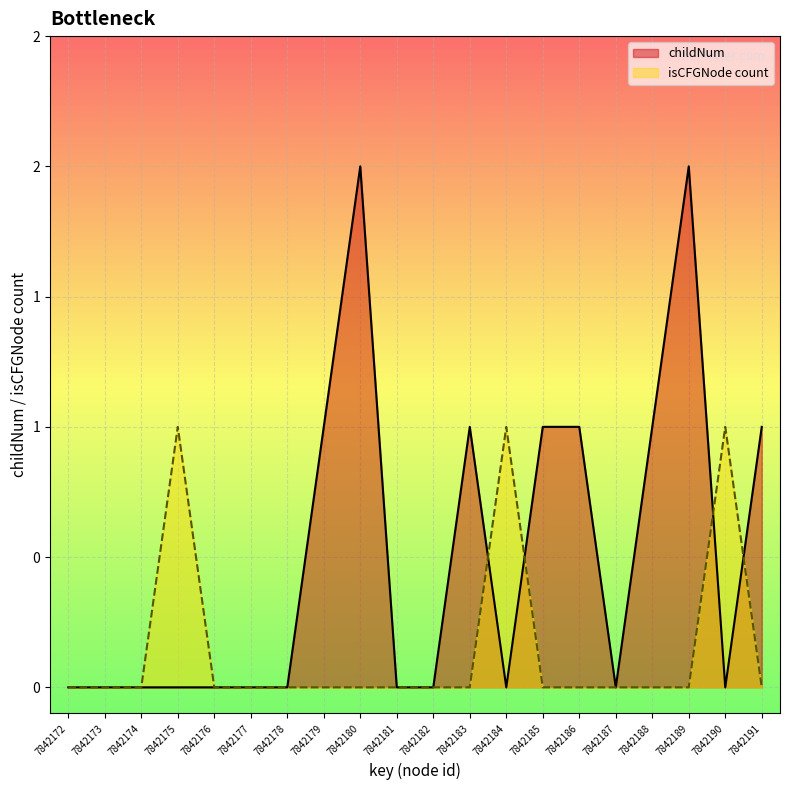

True or false: isCFGNode_count has more than 1 interior local peaks.

True